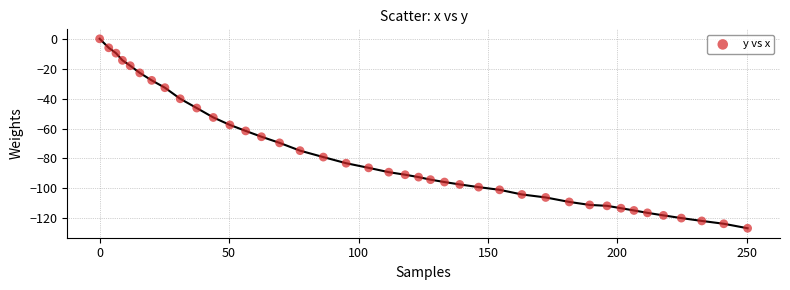

What is the range of X values (max minus min)?

250.3